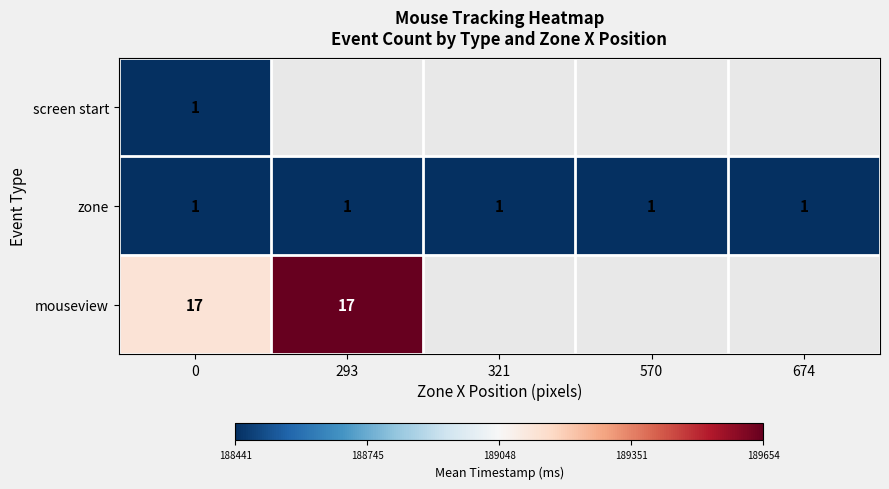

What is the sum of the zone values at 321 and 293?

2.0